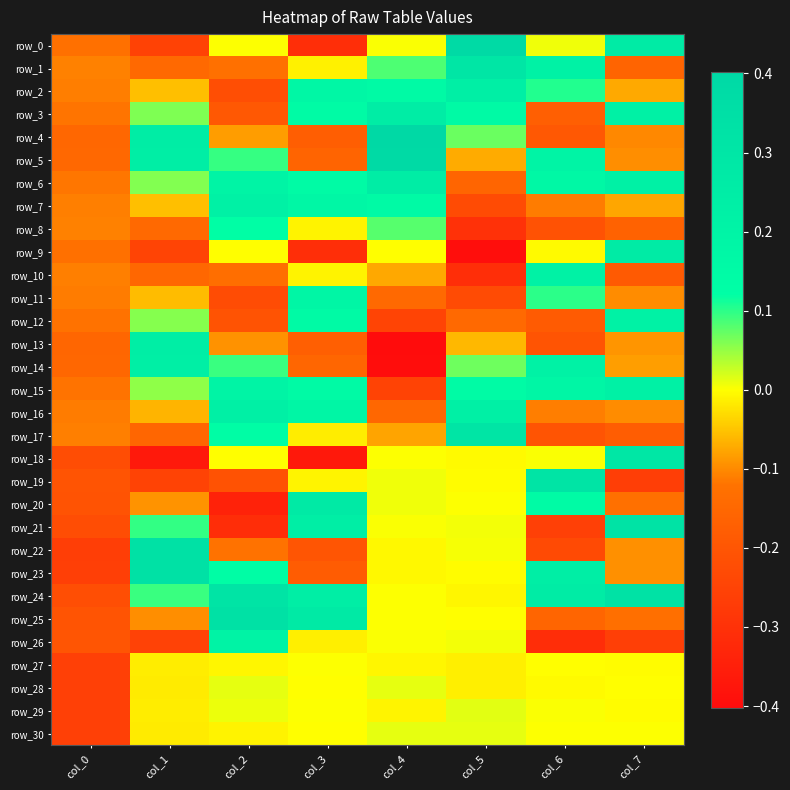

Rank the series by their maximum value, from lowest to highest.

row_27, row_28, row_30, row_29, row_8, row_11, row_26, row_10, row_12, row_15, row_7, row_16, row_2, row_14, row_13, row_6, row_3, row_9, row_20, row_18, row_1, row_17, row_19, row_21, row_24, row_23, row_25, row_22, row_0, row_5, row_4